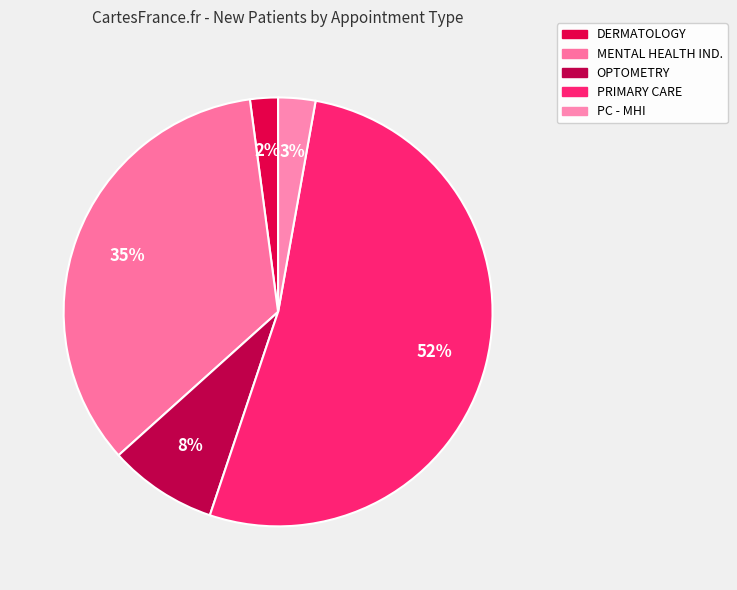

To the nearest percent, what portion does PRIMARY CARE represent?

52%